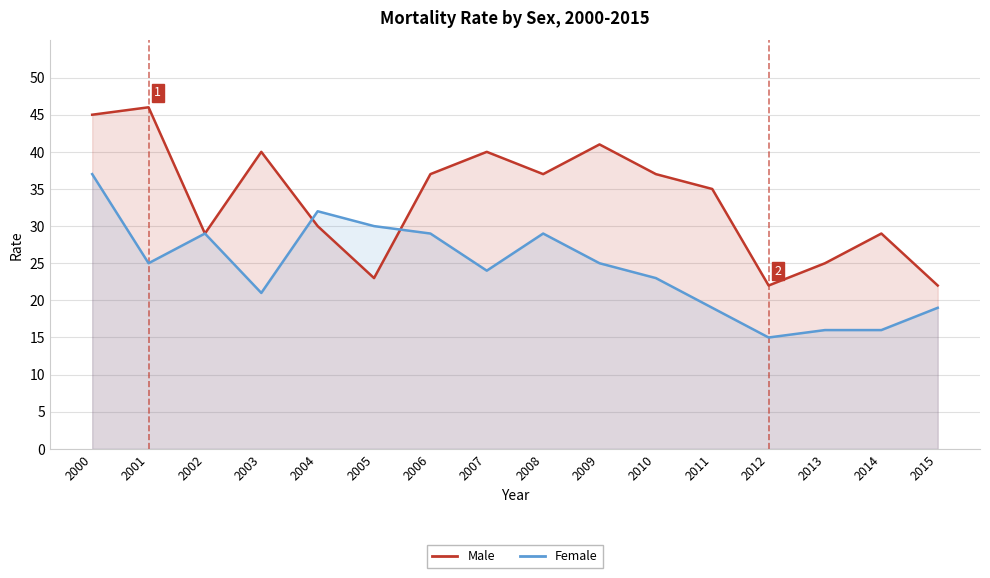

The Male series shows 13 at 2005. True or false?

False